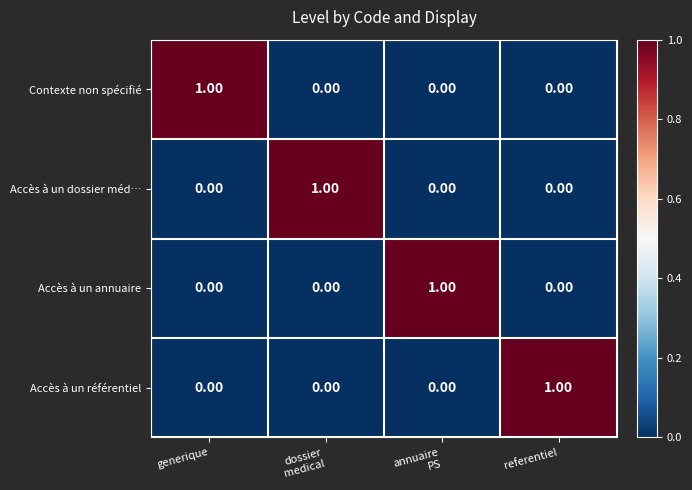

At how many categories does at least one series exceed 0?

4